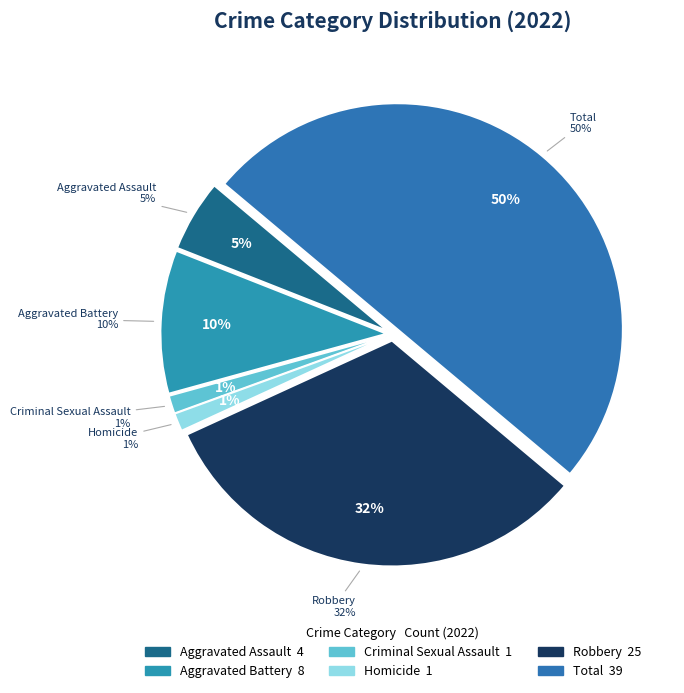

Is it true that Robbery is 39% of the pie?

False